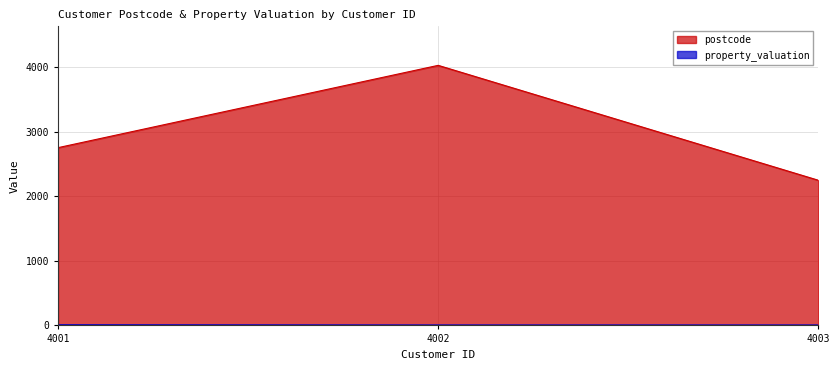

Which series has the largest total across all categories?

postcode